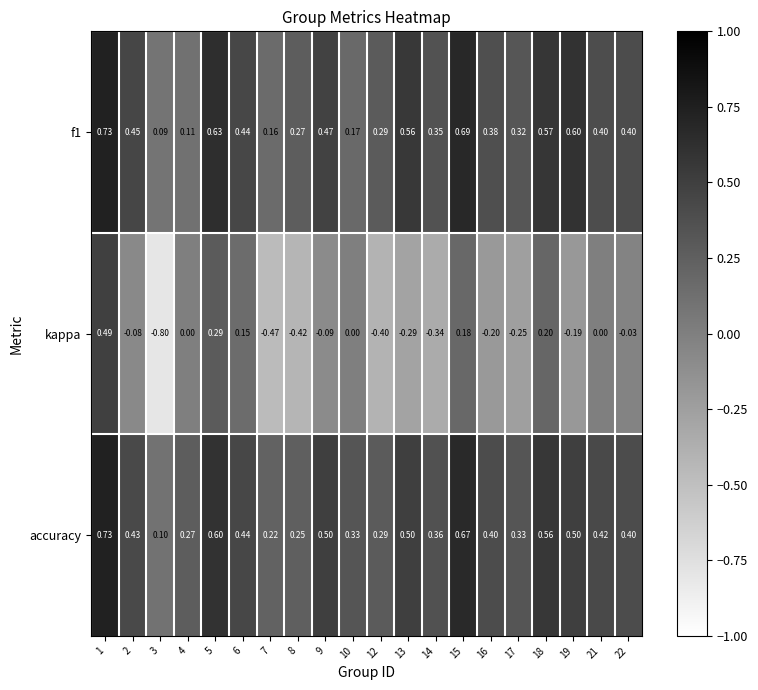

At how many categories does at least one series exceed 0?

20